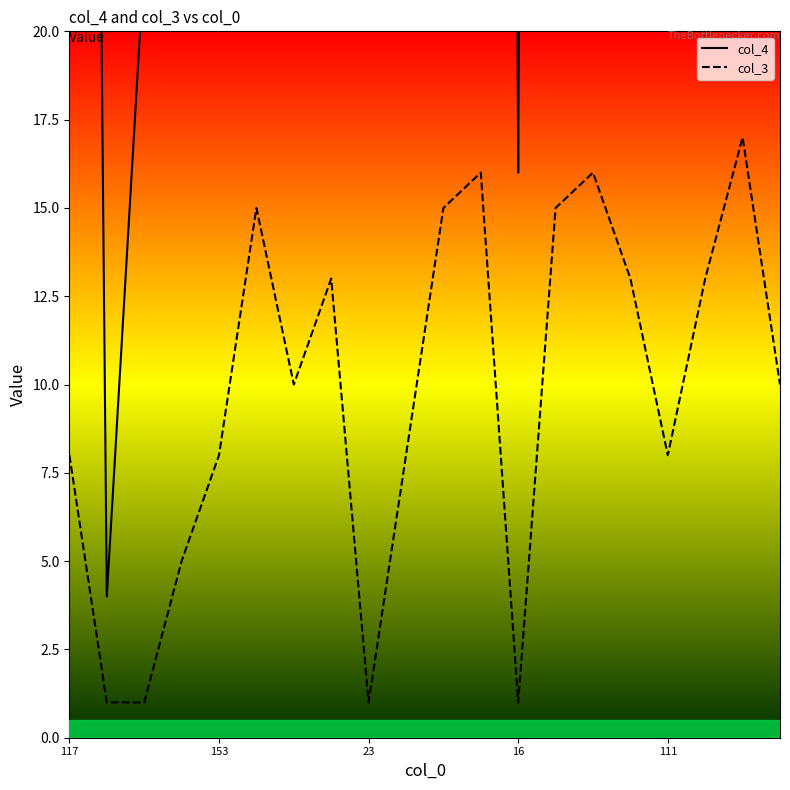

Is it true that col_3 equals 13 at 153?

False